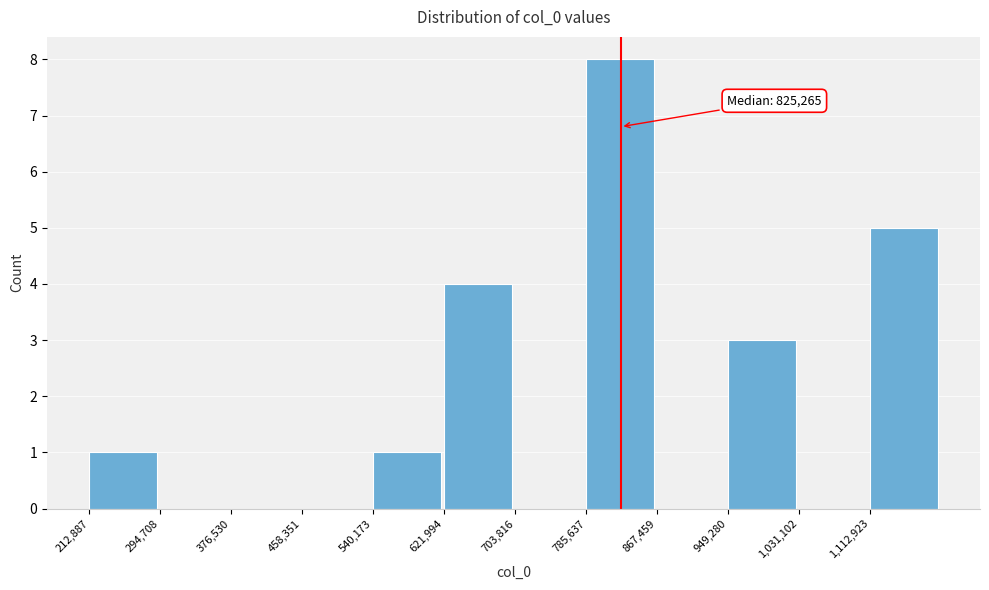

Which range on the x-axis has the tallest bar?

790000 to 870000